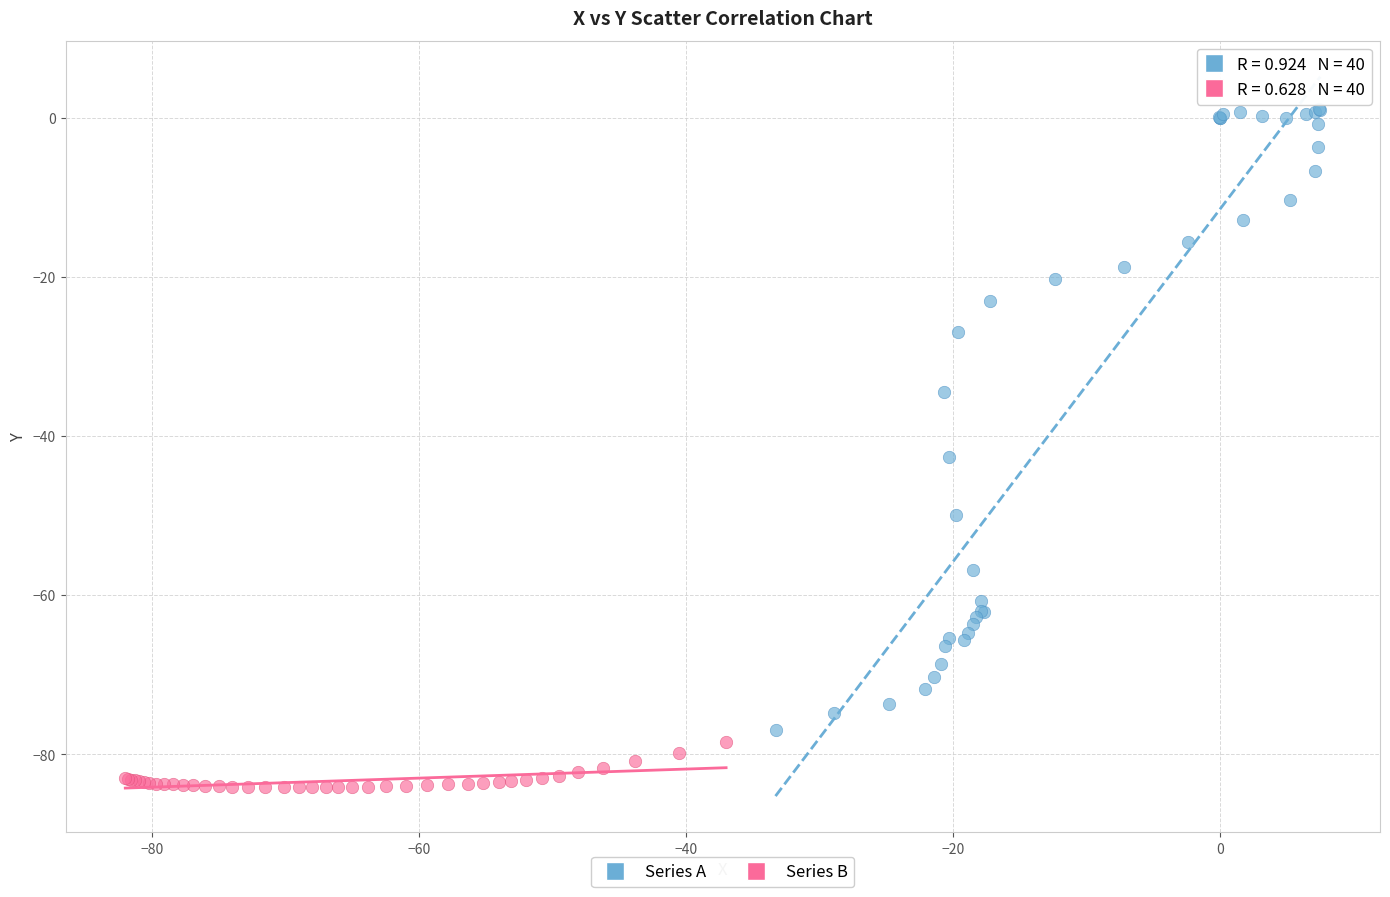

Which series reaches the minimum Y coordinate?

Series B